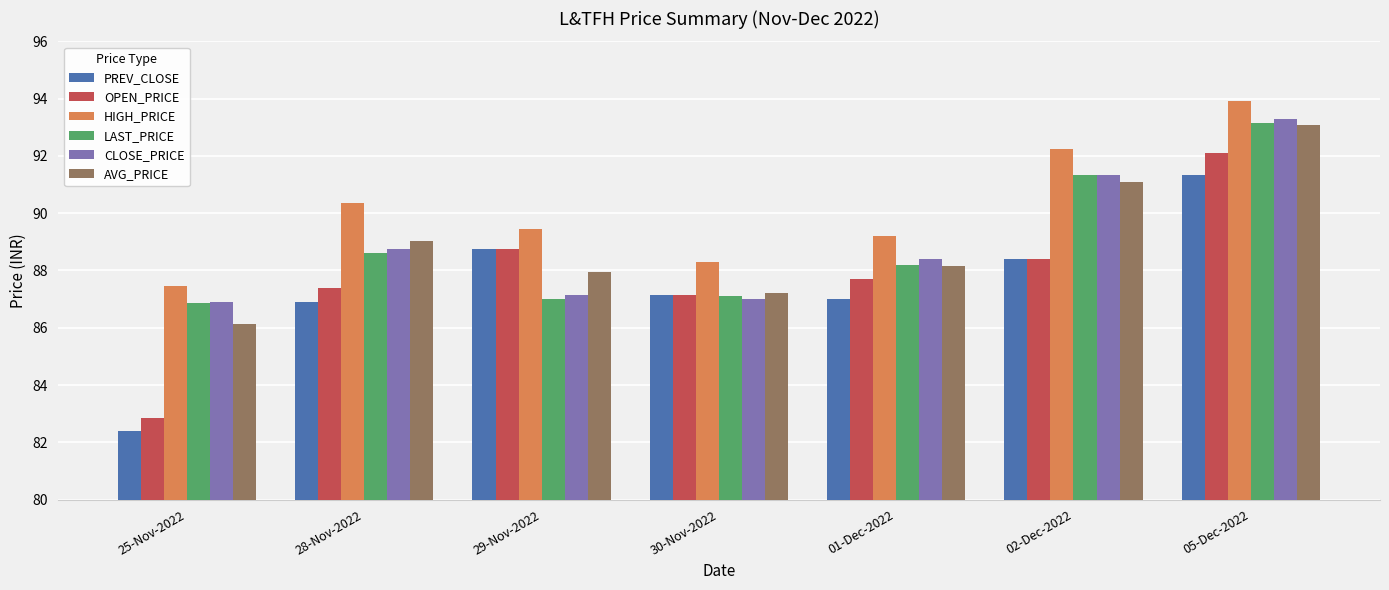

True or false: OPEN_PRICE has a value of 126.4 at 30-Nov-2022.

False